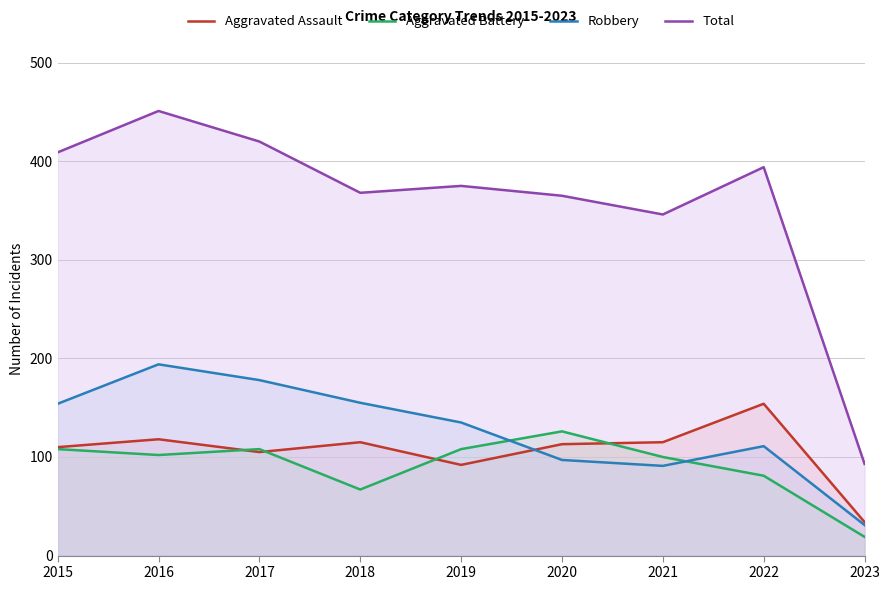

What is the difference between the maximum and minimum values in the Aggravated Battery series?

107